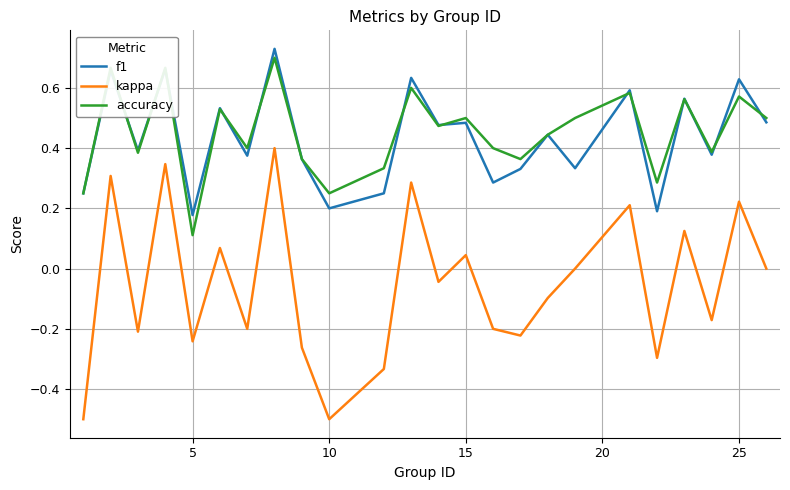

Which series has the largest range (max minus min)?

kappa